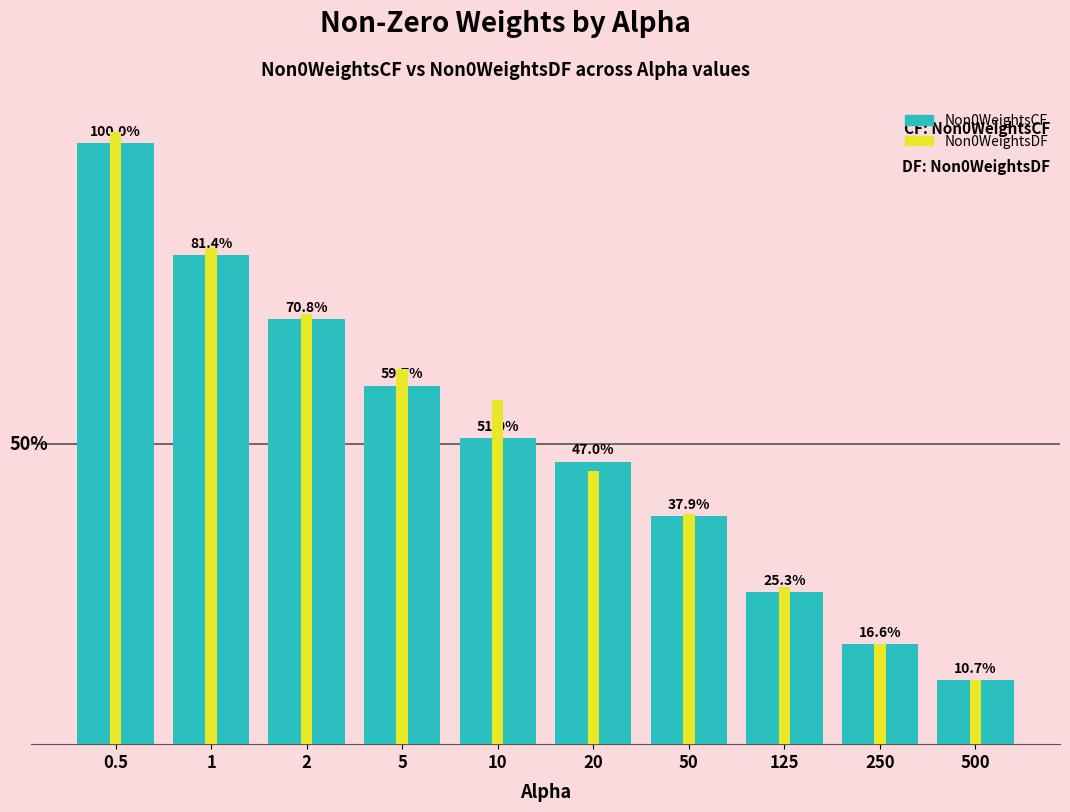

At which label does Non0WeightsDF reach its minimum?

500